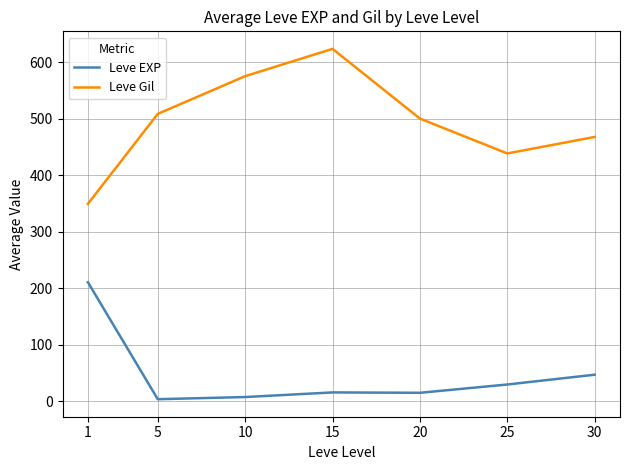

List the series in order of their peak value, lowest first.

Leve EXP, Leve Gil